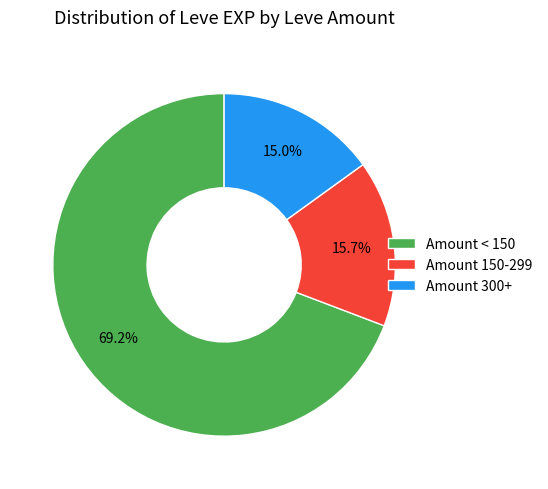

Which slice is the largest?

Amount < 150